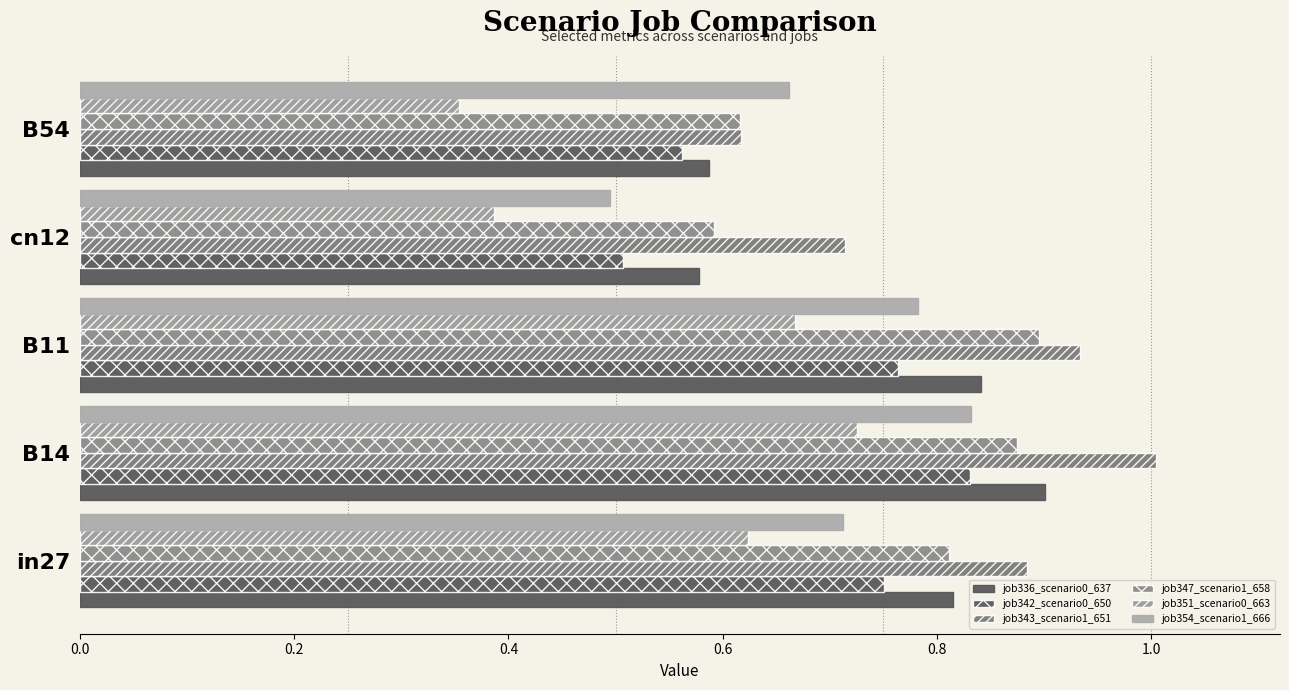

Reading right to left, extract all data points from this chart.

job336_scenario0_637: 0.6	0.6	0.8	0.9	0.8
job342_scenario0_650: 0.6	0.5	0.8	0.8	0.8
job343_scenario1_651: 0.6	0.7	0.9	1.0	0.9
job347_scenario1_658: 0.6	0.6	0.9	0.9	0.8
job351_scenario0_663: 0.4	0.4	0.7	0.7	0.6
job354_scenario1_666: 0.7	0.5	0.8	0.8	0.7